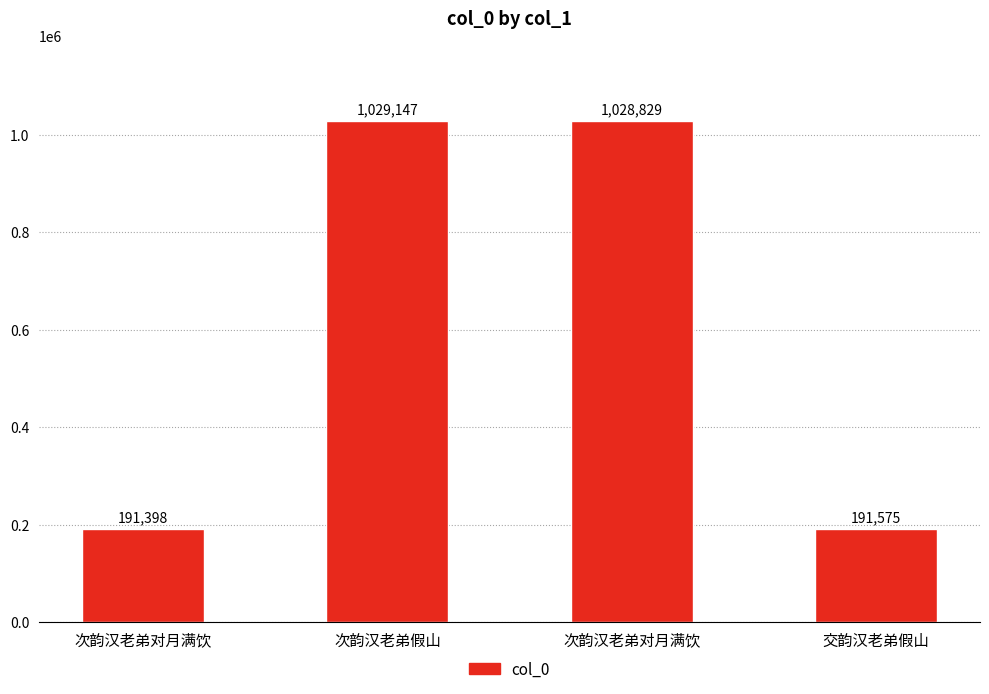

Approximately how many times larger is the value at 次韵汉老弟对月满饮 compared to 交韵汉老弟假山?

5.4